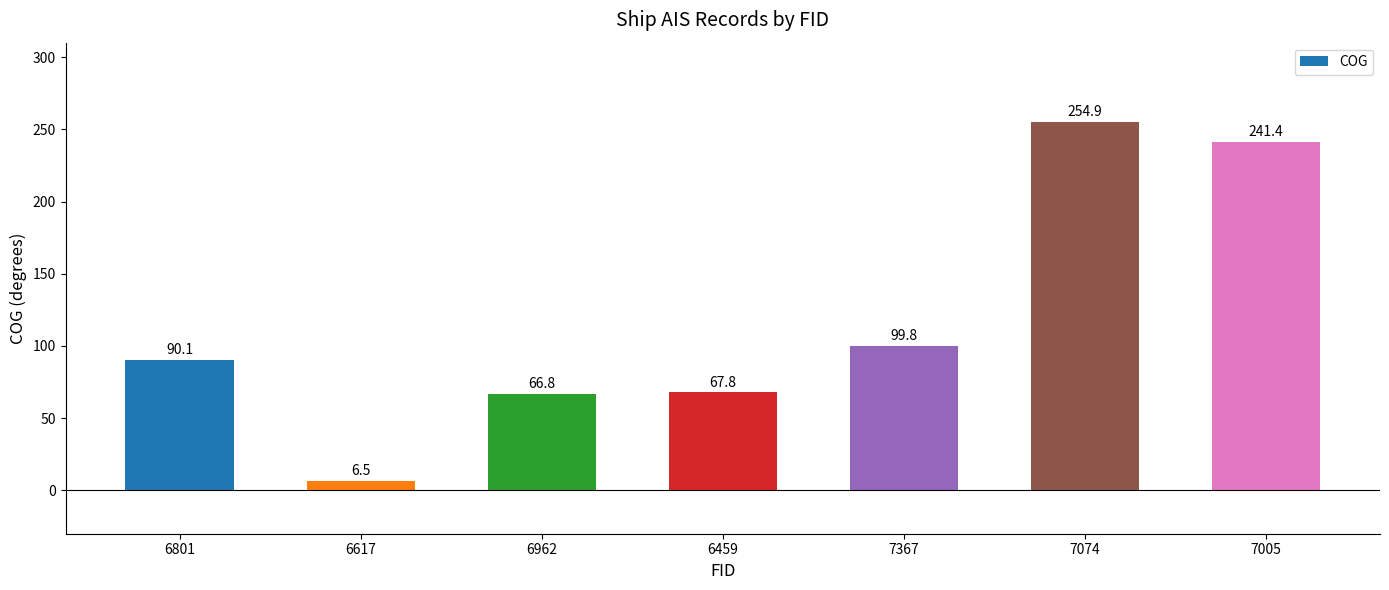

How many values are below 90?

3